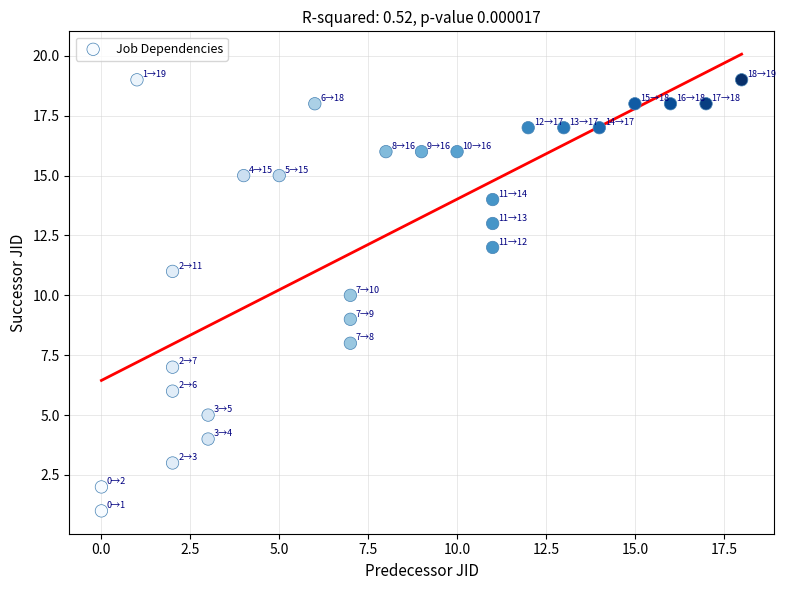

What is the range of X values (max minus min)?

18